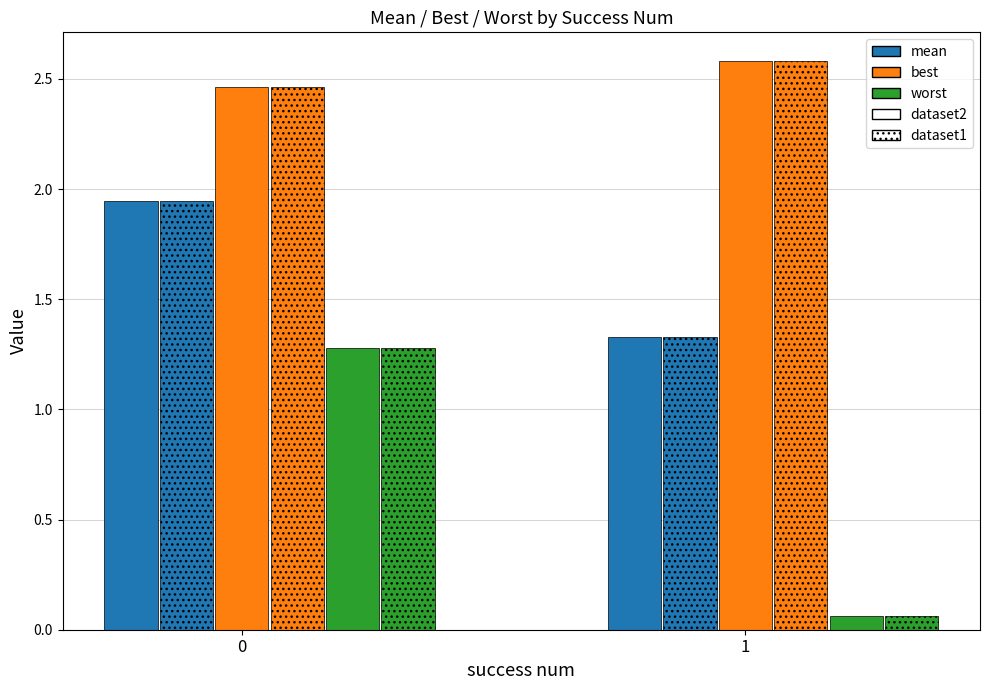

Reading left to right, list all the values displayed in this chart.

mean: 1.9	1.3
best: 2.5	2.6
worst: 1.3	0.1